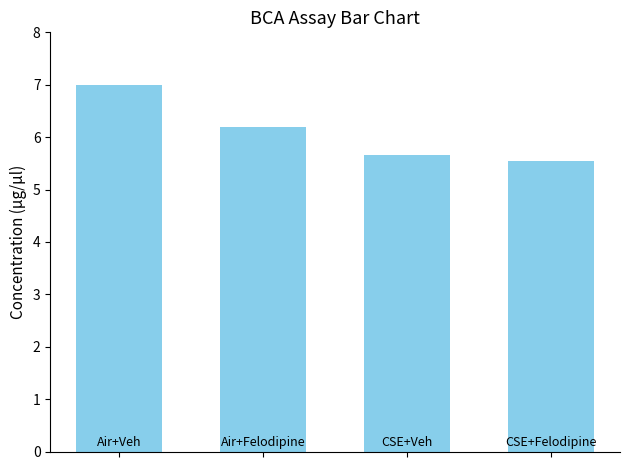

What is the minimum value shown in the chart?

5.5